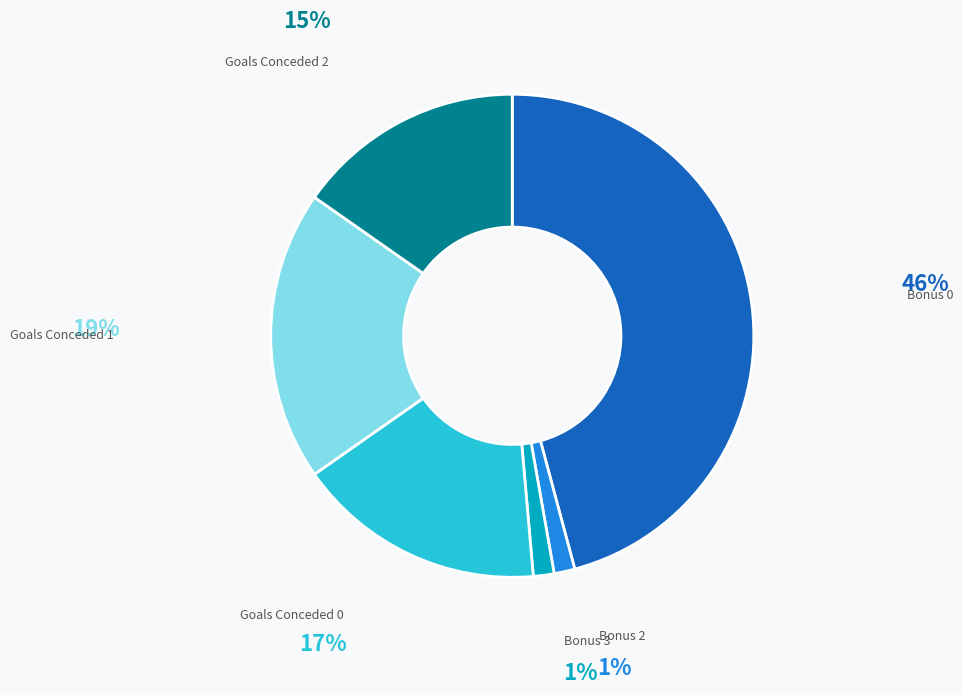

To the nearest percent, what percentage of the pie is Goals Conceded 0?

17%